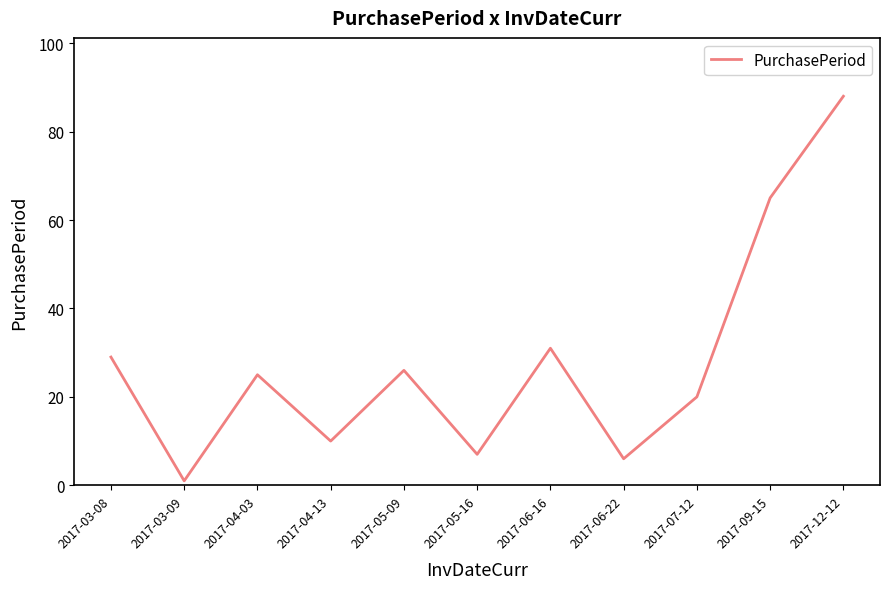

What is the difference between the second highest and minimum values?

64